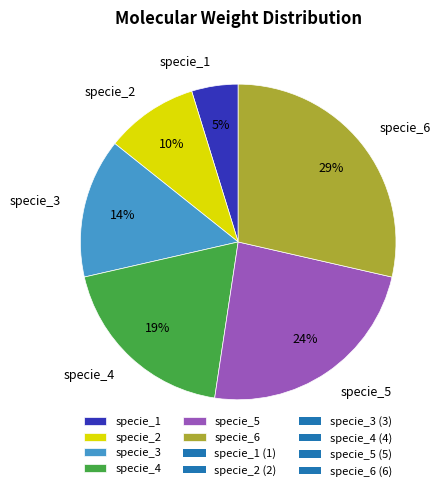

Does specie_3 account for over 50% of the chart?

No